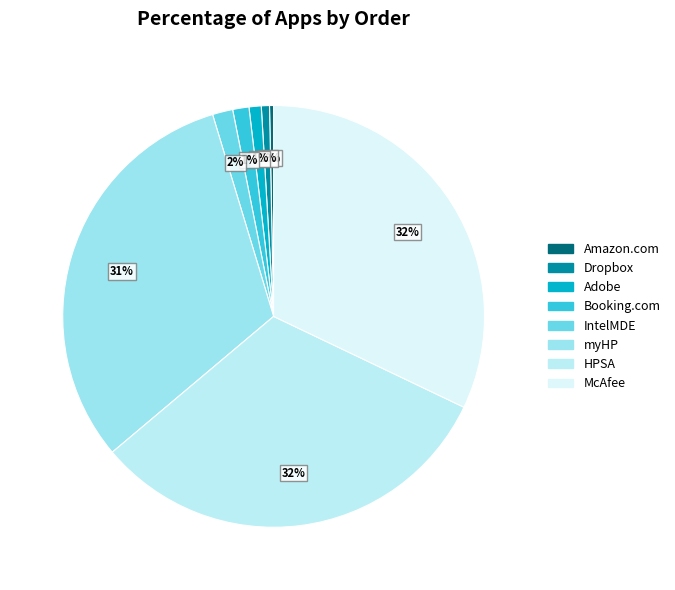

How many slices are in this pie chart?

8